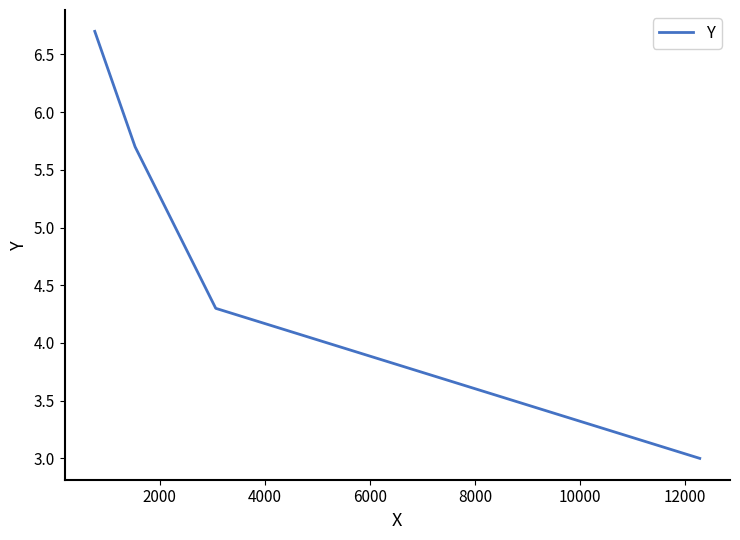

Reading right to left, transcribe all the data shown in this chart.

3.0	4.3	5.7	6.7